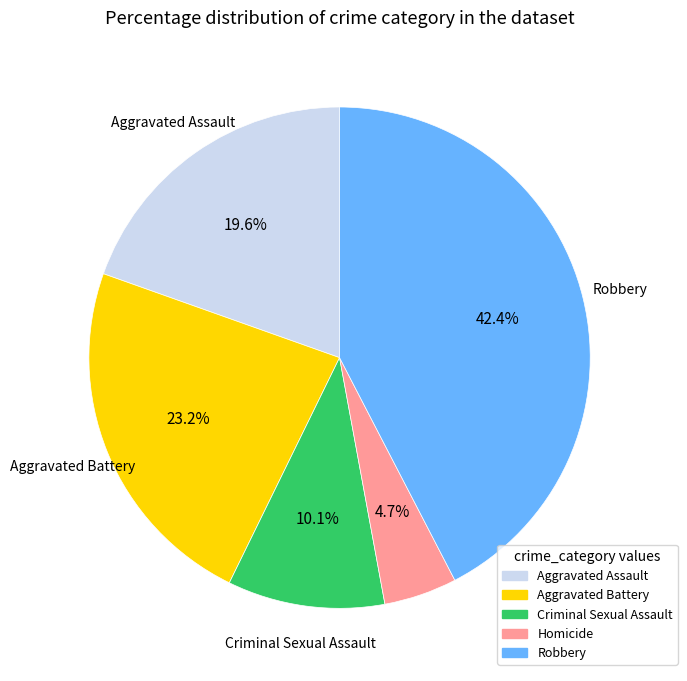

To the nearest percent, what is the difference between the largest and smallest slice percentages?

38%